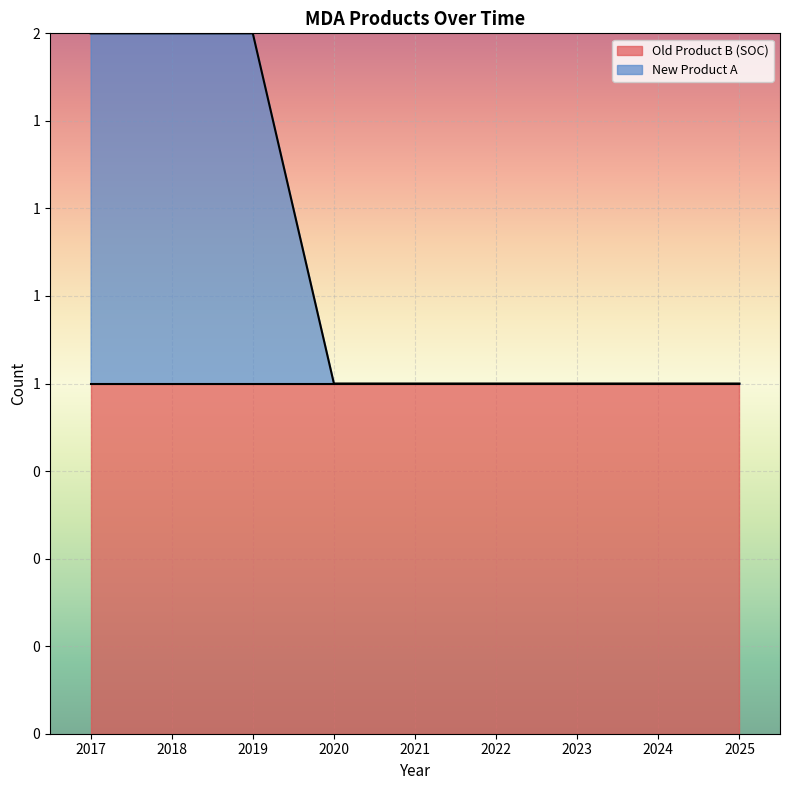

What is the value of the 1st point from the left?

2